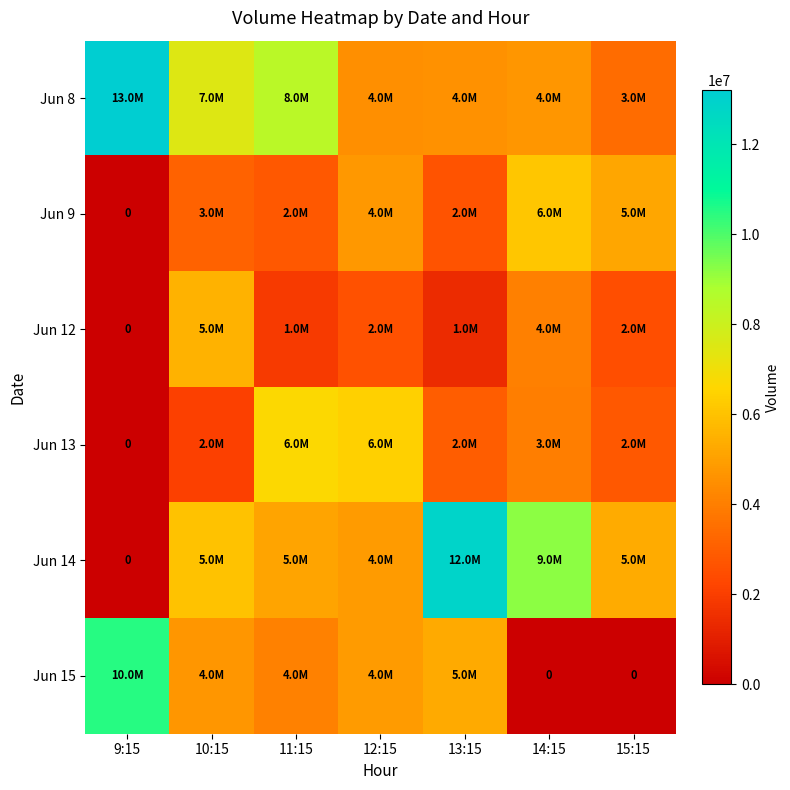

Which series has the widest spread of values?

Jun 14